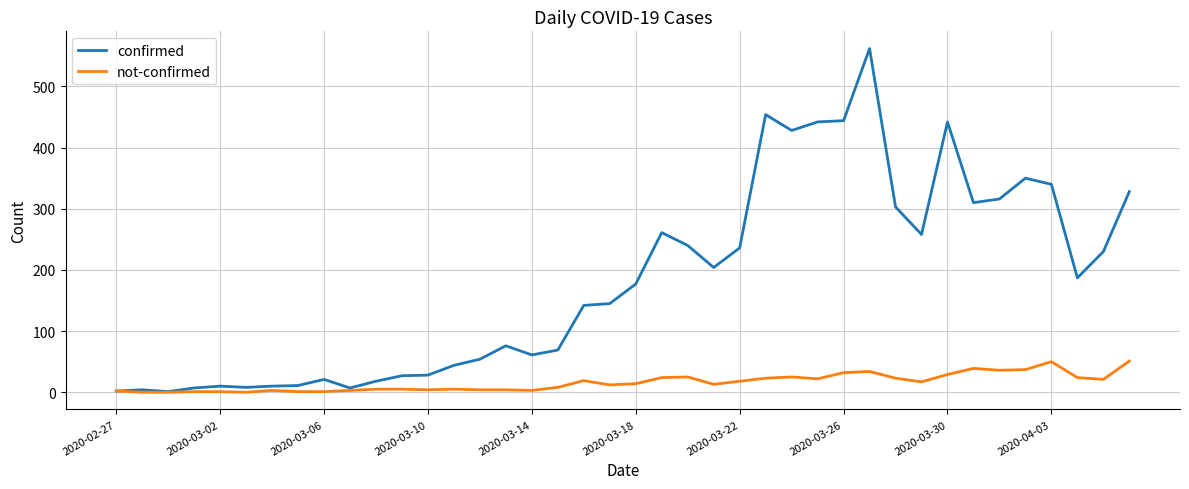

Which series has the largest total across all categories?

confirmed